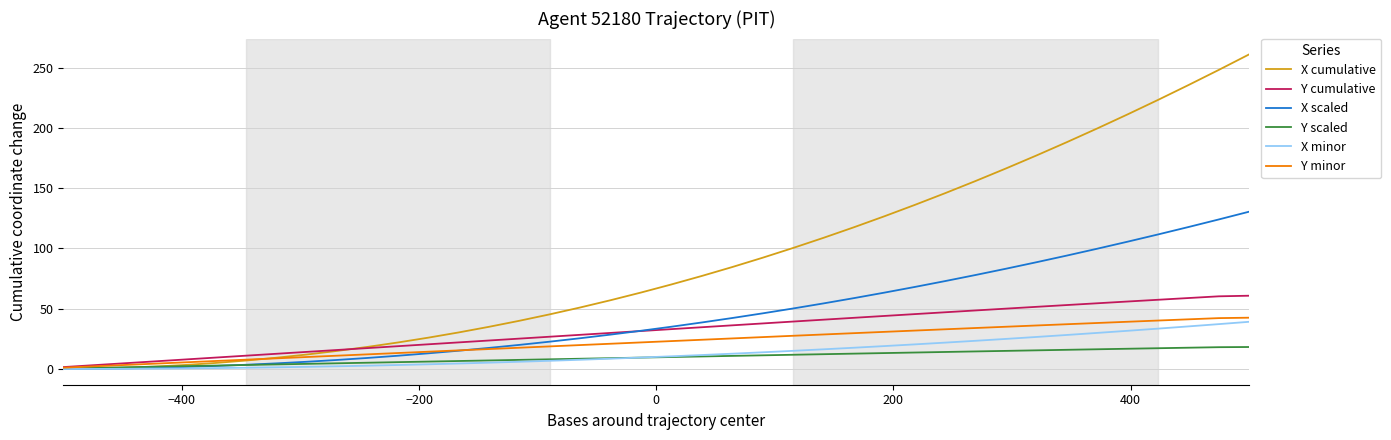

What is the highest value of the Y scaled series?

18.2